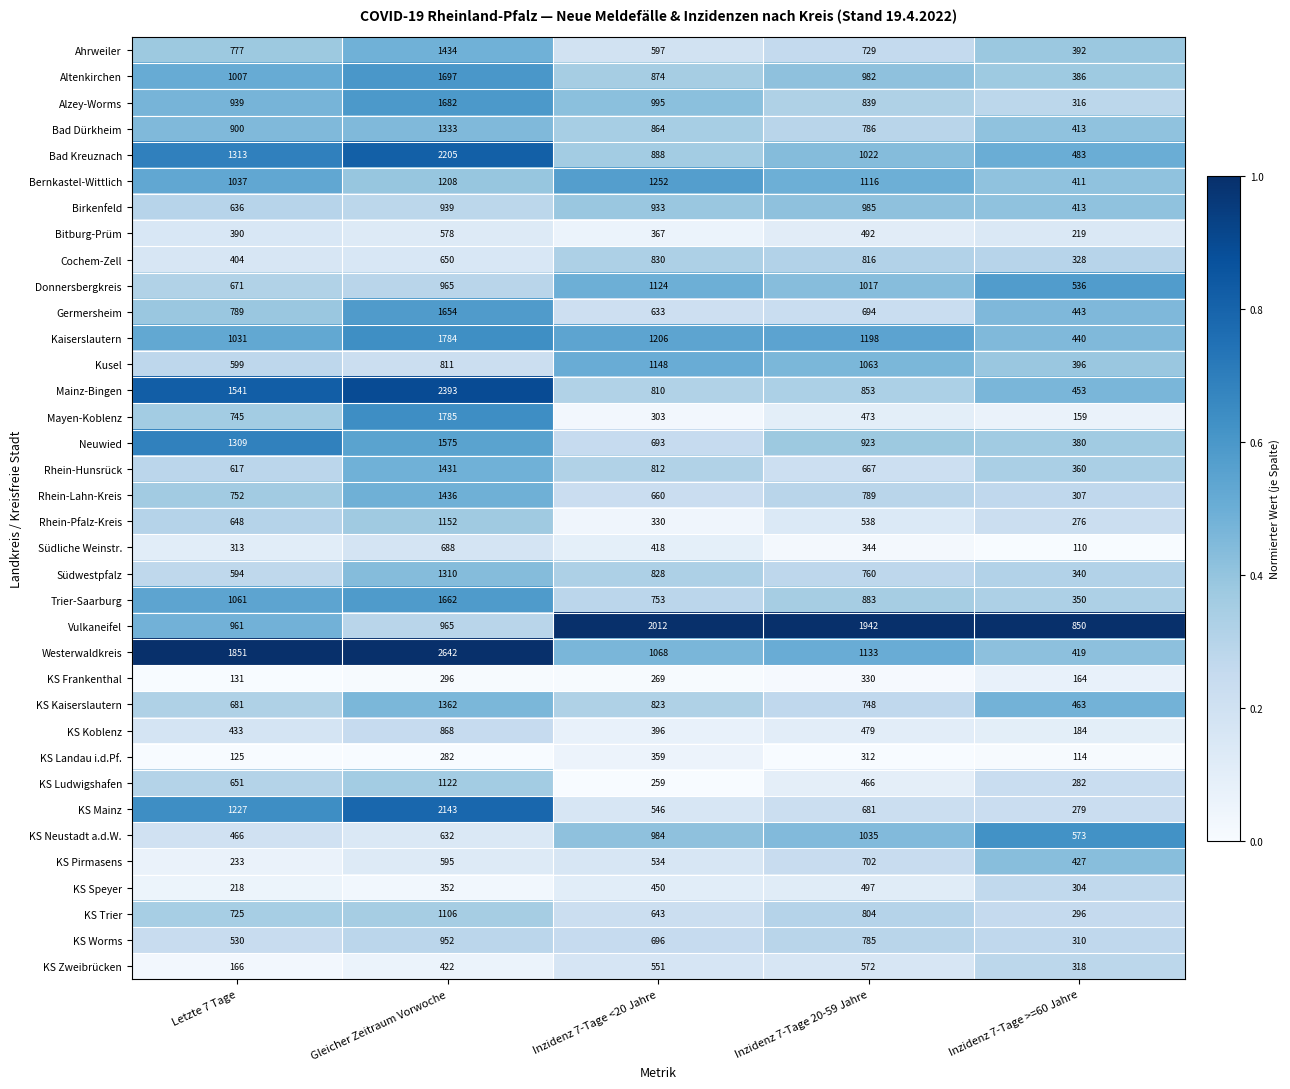

What is the sum of the Mainz-Bingen values at Letzte 7 Tage and Inzidenz 7-Tage <20 Jahre?

2351